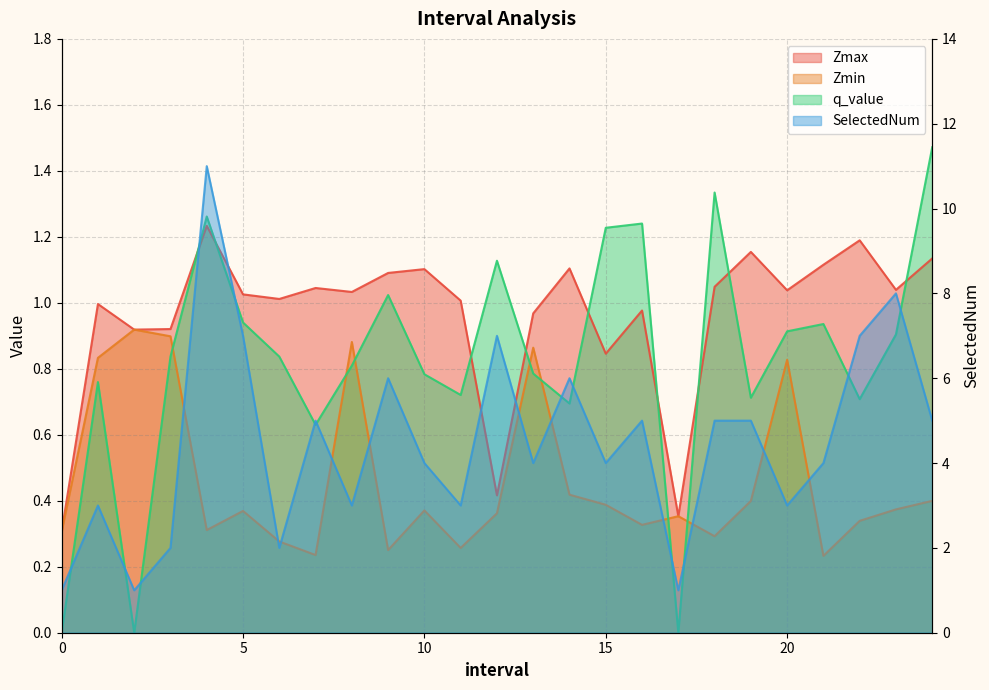

Between 19 and 23, which series saw the biggest shift?

SelectedNum_line